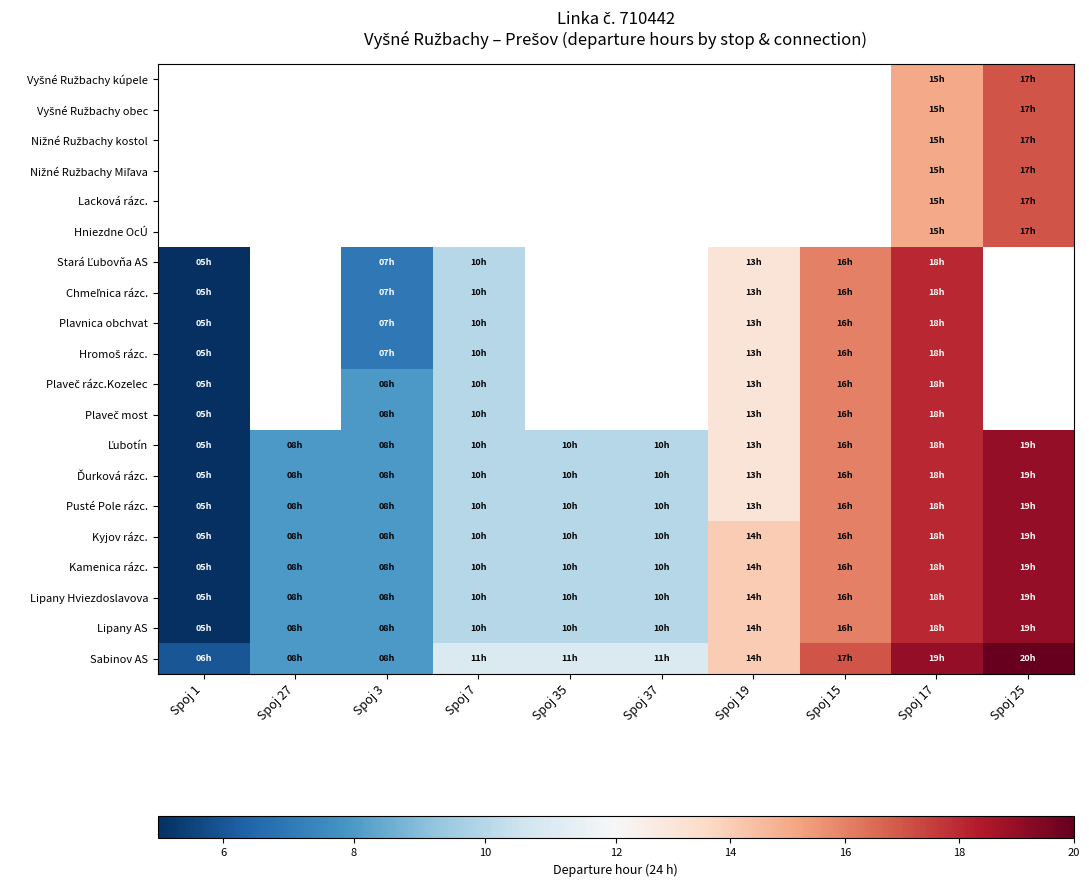

Which category has the highest value in the Plaveč most series?

Spoj 17